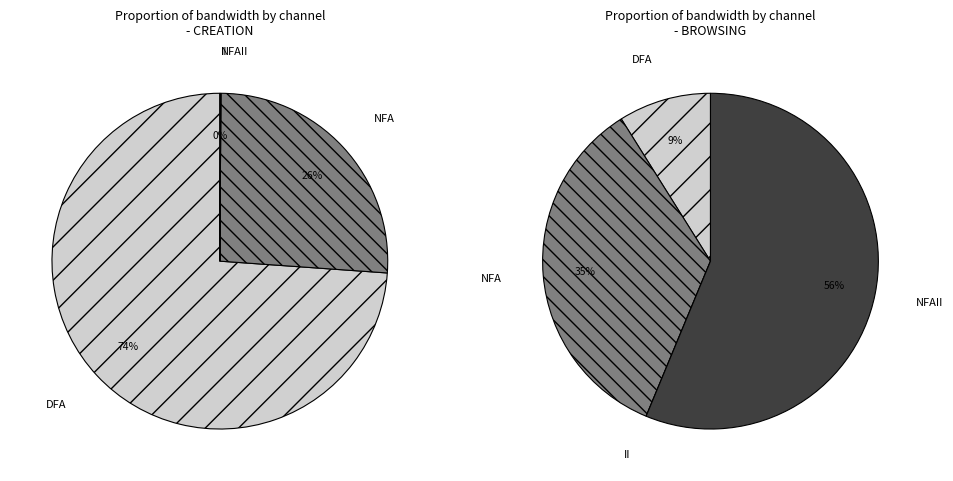

How many segments does this pie chart have?

4